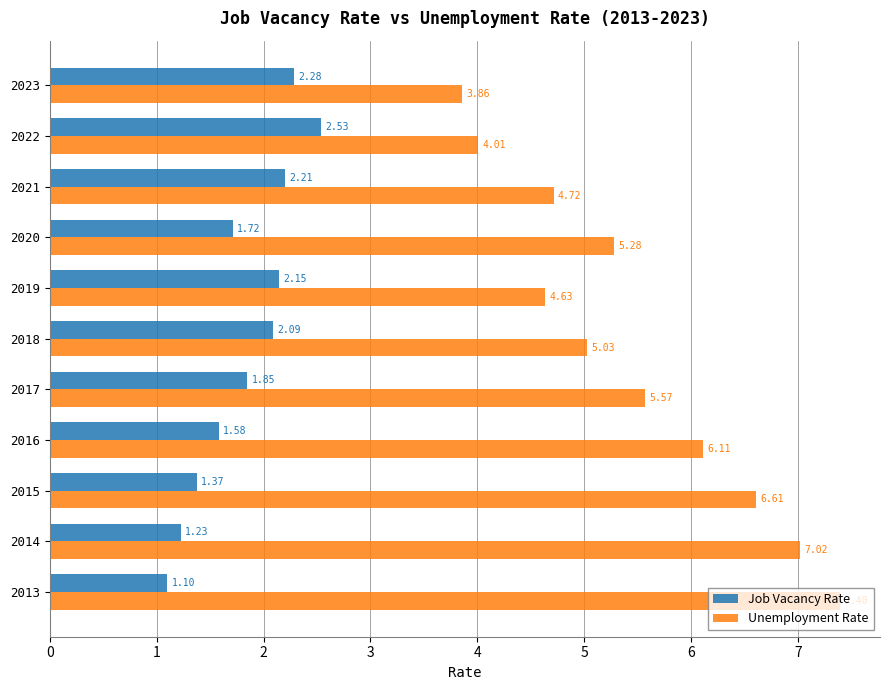

What is the sum of the Job Vacancy Rate values at 2017 and 2021?

4.1